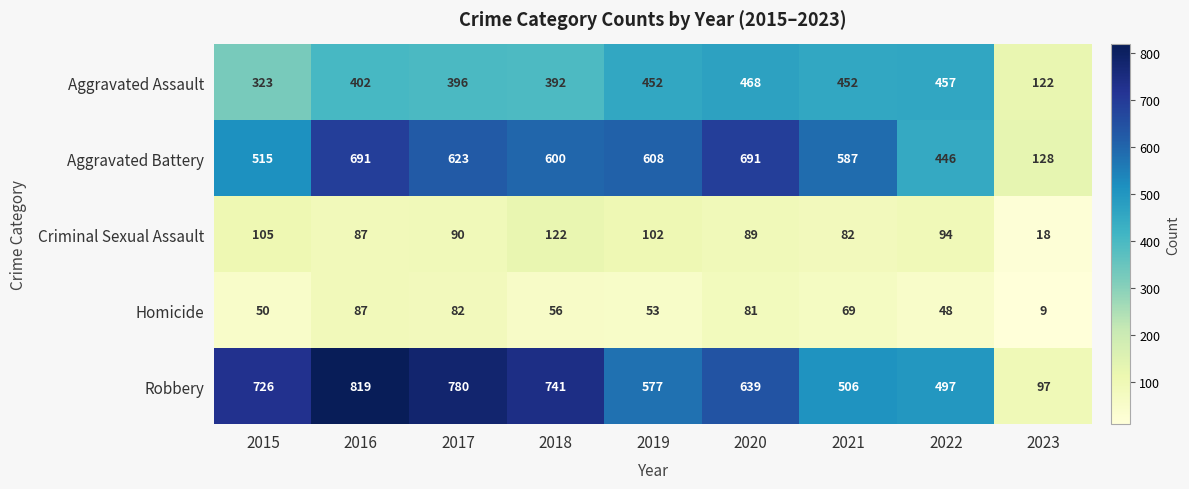

Count the number of categories in the chart.

9